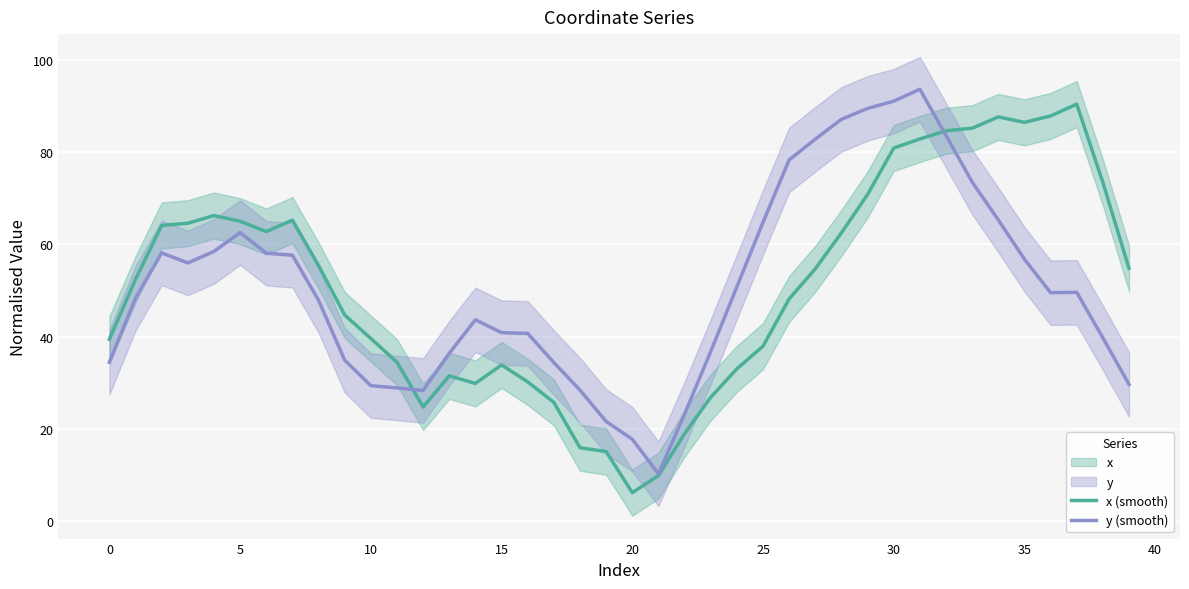

How many values in the y (smooth) series are below 49?

20